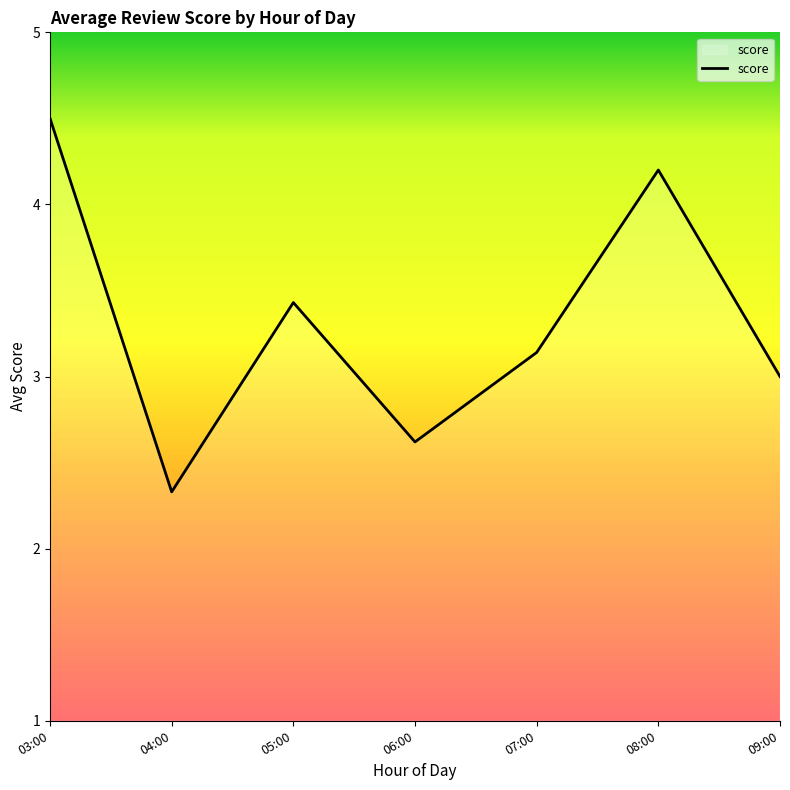

Count the number of data series in this chart.

1